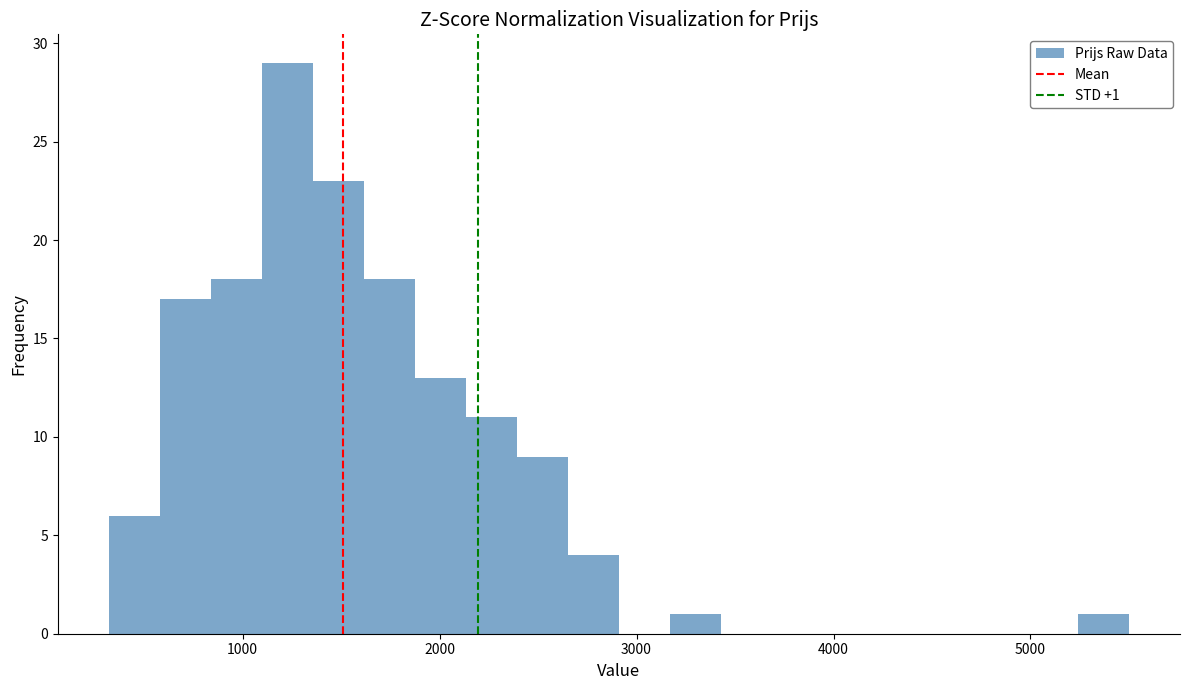

Around what value on the x-axis is the tallest bar? Give the approximate position of its centre, as read against the axis.

1200